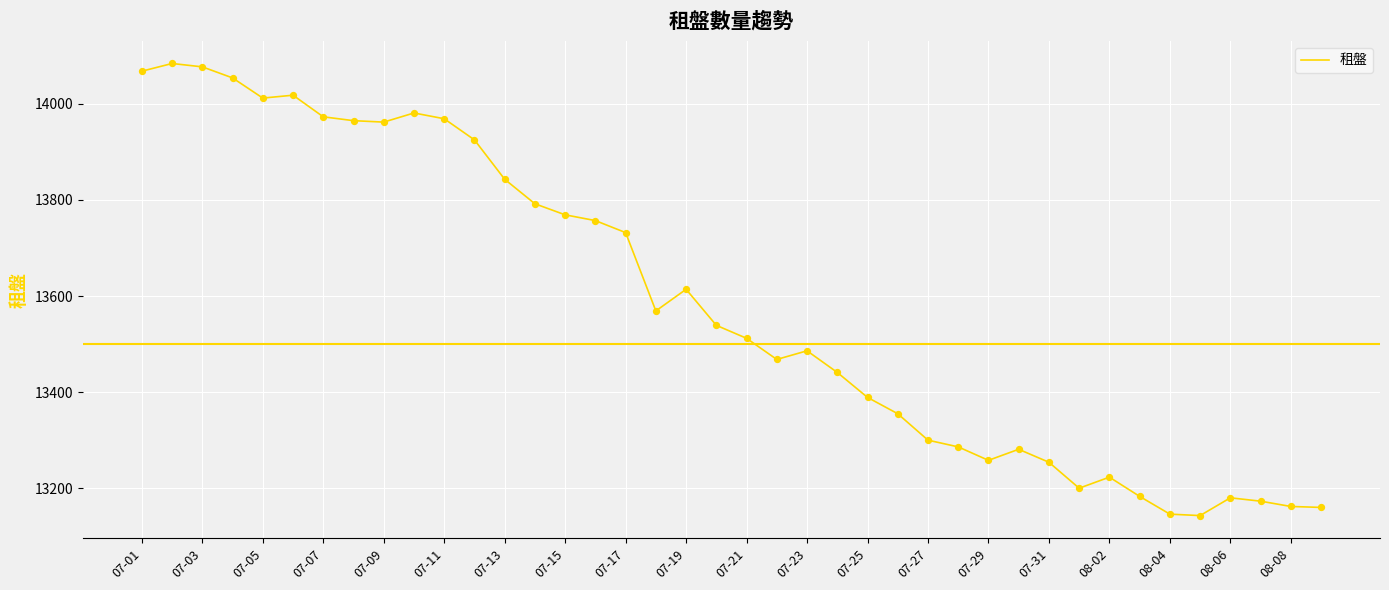

What is the difference between the maximum and minimum values?

941